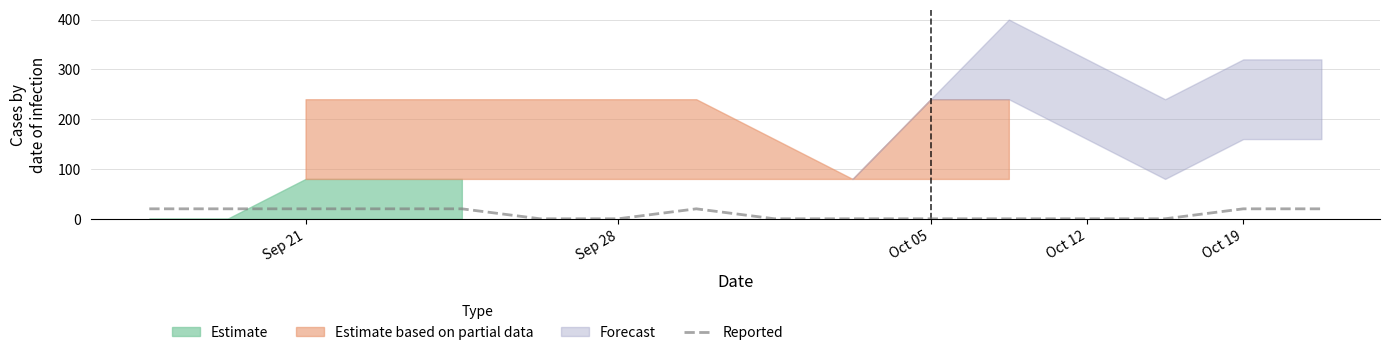

What is the difference between the maximum and minimum values?

20